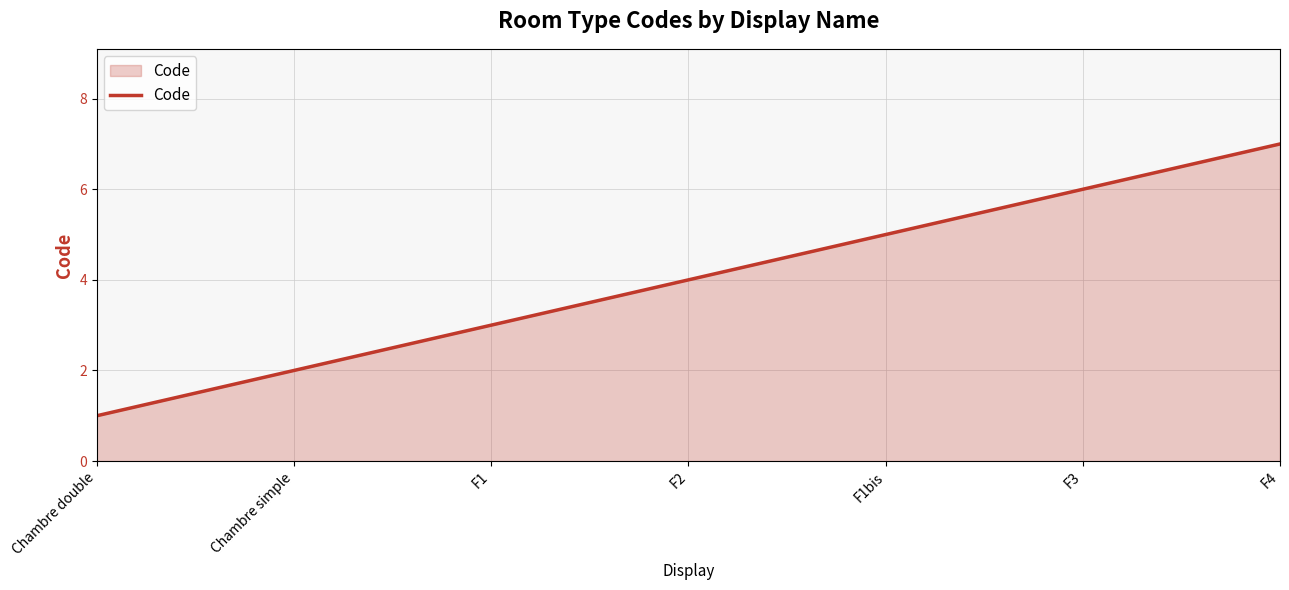

What is the greatest value displayed?

7